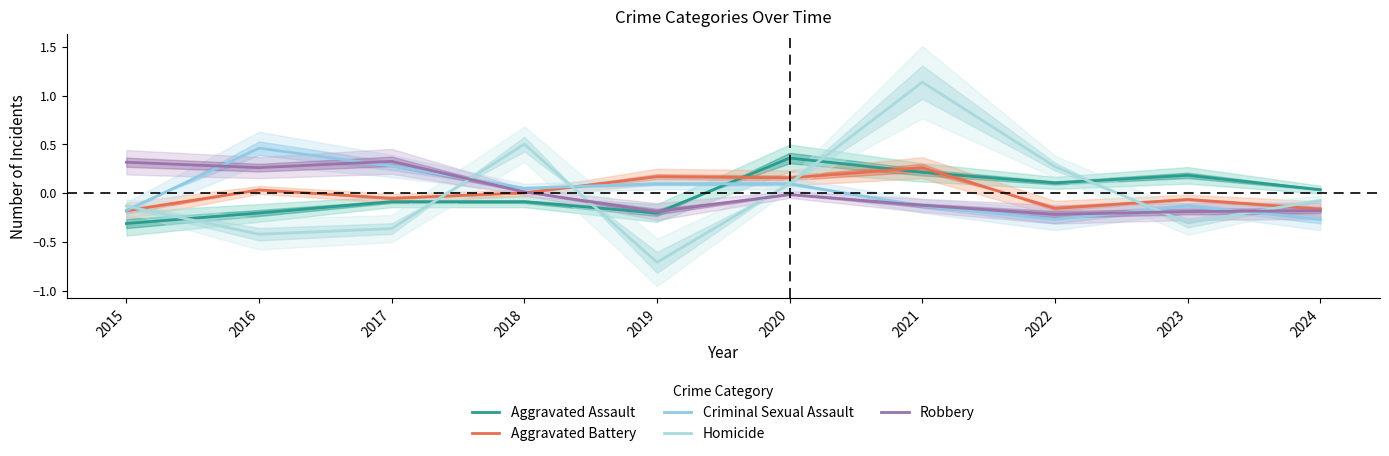

Is the value of Robbery at 2023 greater than the value of Criminal Sexual Assault at 2018?

No